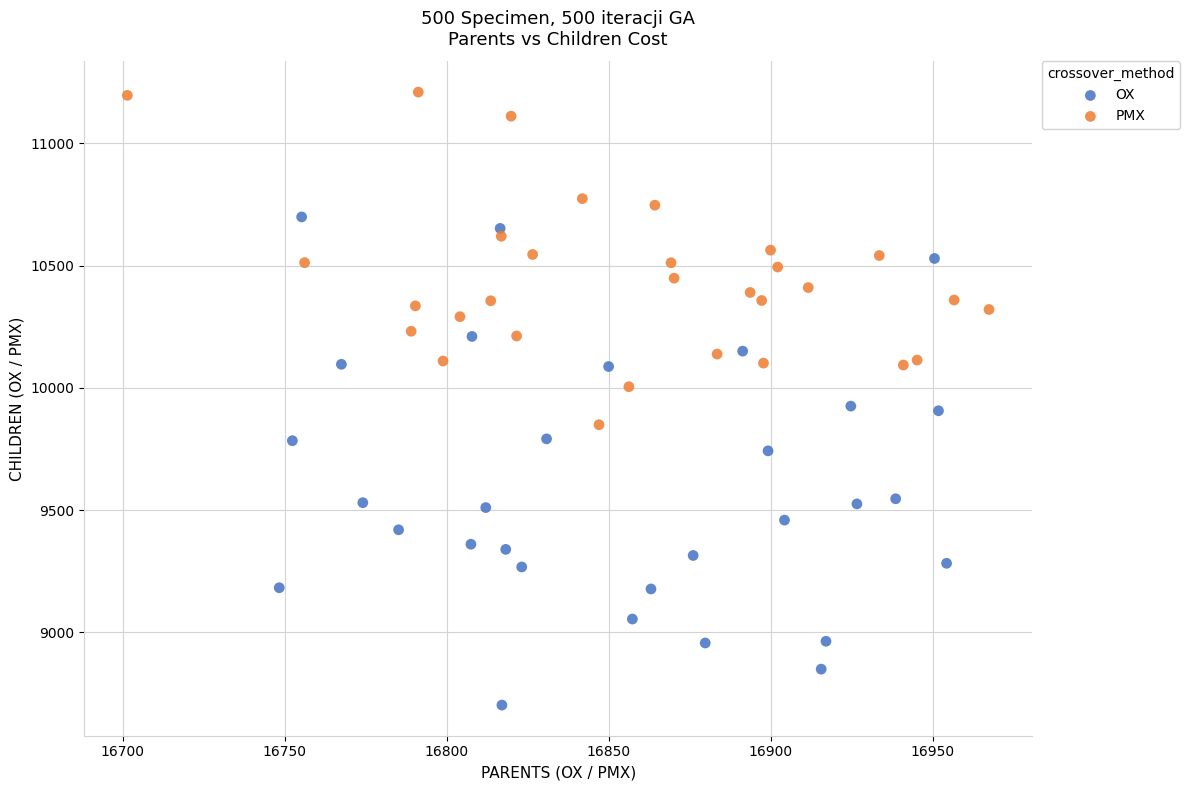

Which series reaches the minimum Y coordinate?

OX